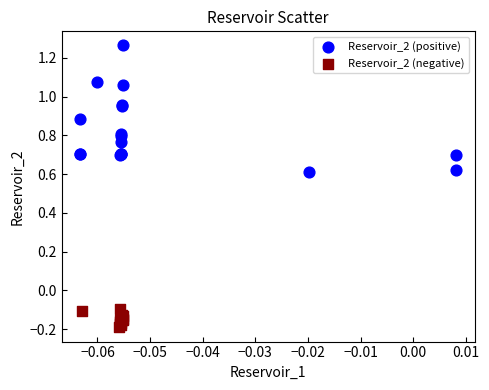

Which series has the largest Y range (max minus min)?

Reservoir_2 (positive)